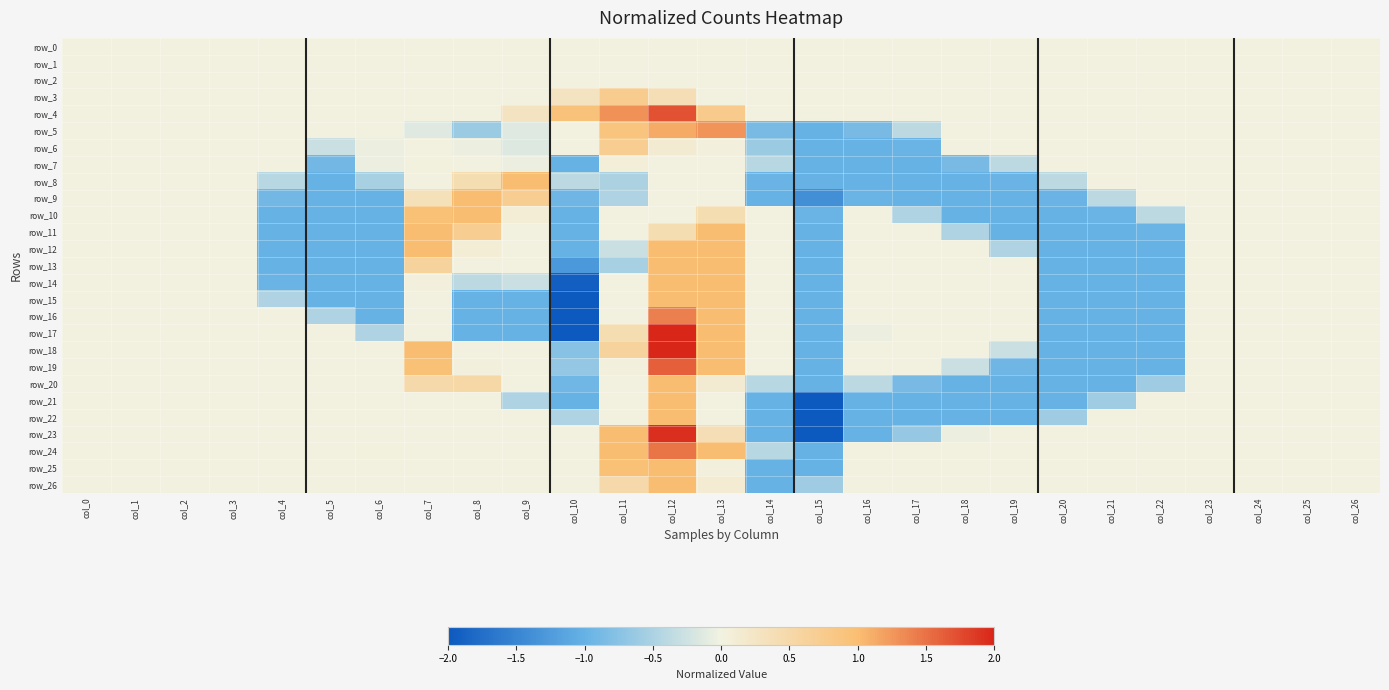

At which label is row_24 closest to 0?

col_0